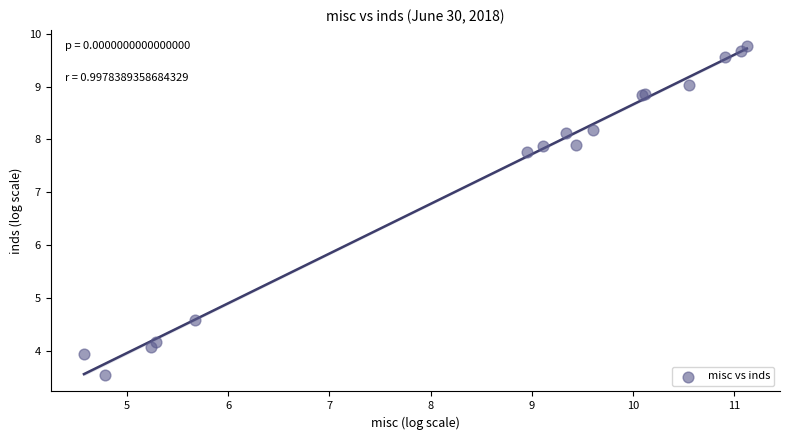

What Y value in the scatter plot is closest to 6?

4.6